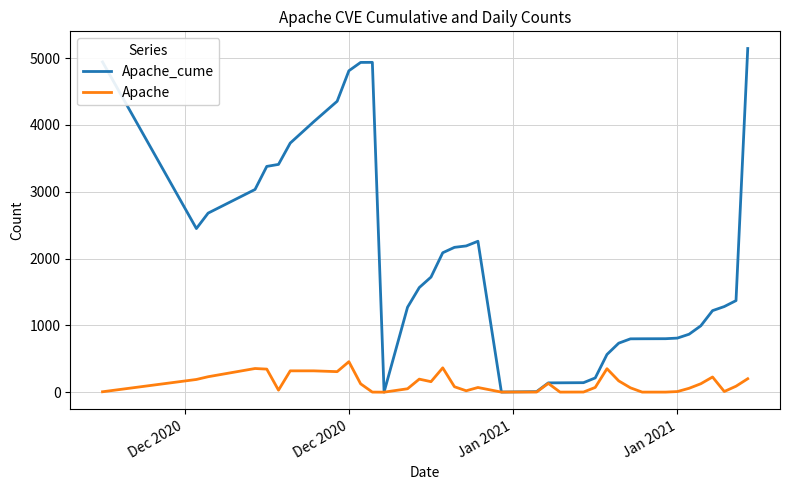

What is the maximum value shown in the chart?

5142